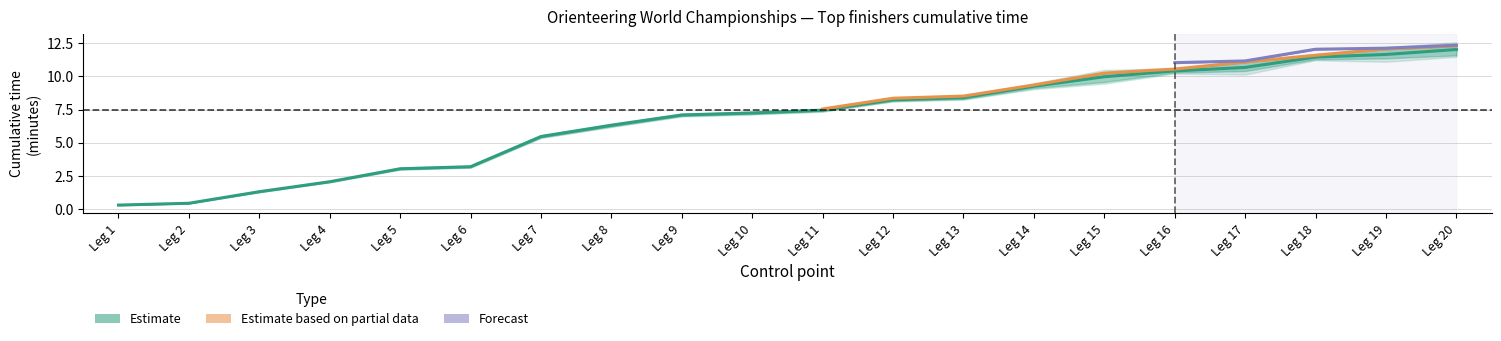

What is the value of the Miika Kirmula point at the 10th from the left?

7.3